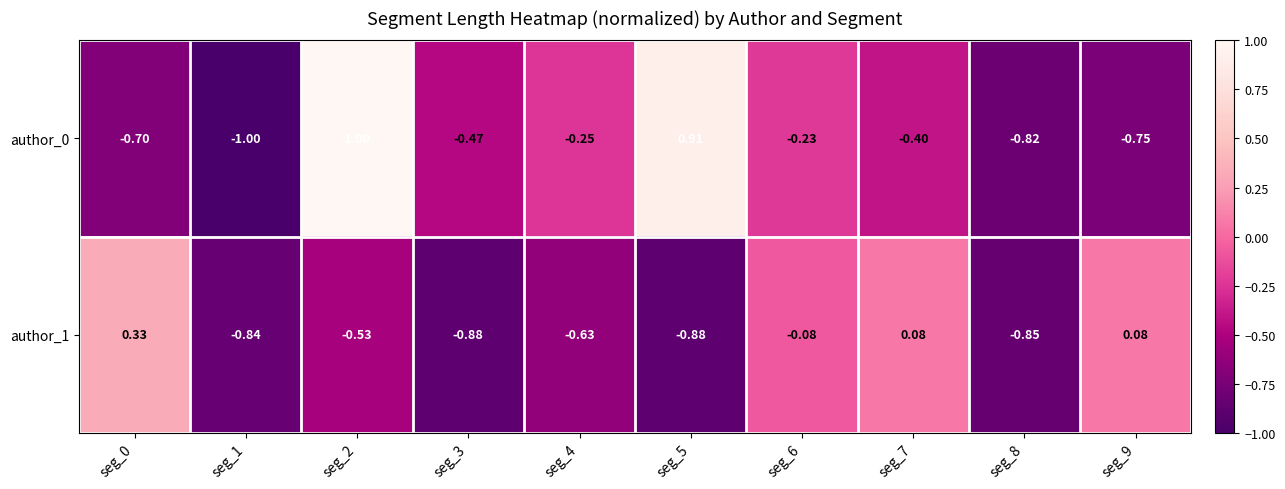

Is the value of author_1 at seg_8 greater than the value of author_0 at seg_8?

No